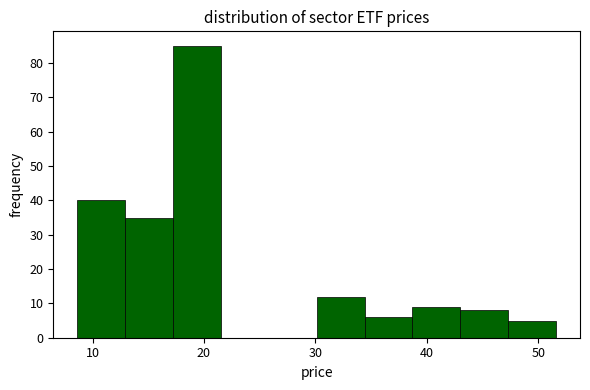

Reading left to right, list every bar in this chart as the range it spans on the x-axis followed by its height. Neither the bar edges nor the heights are printed on the chart, so give them approximately, as read against the axes.

9 to 13: 40
13 to 17: 35
17 to 22: 85
22 to 26: 0
26 to 30: 0
30 to 34: 12
34 to 39: 6
39 to 43: 9
43 to 47: 8
47 to 52: 5